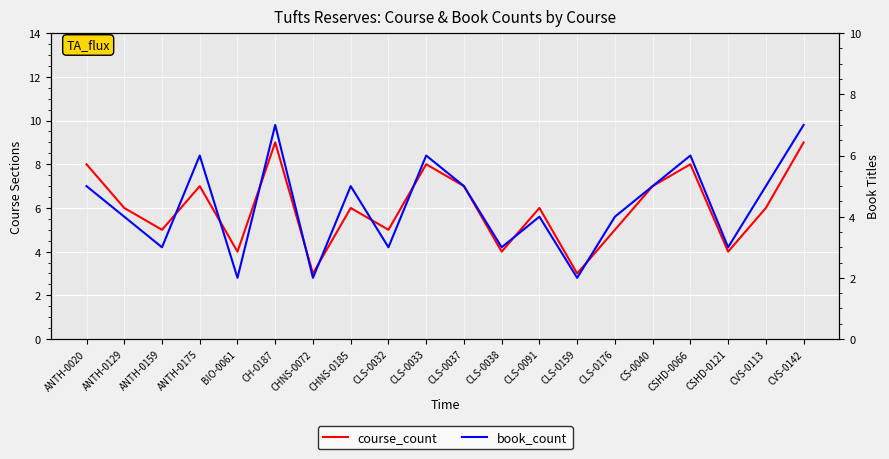

Count the course_count values in the range 5 to 8.

13